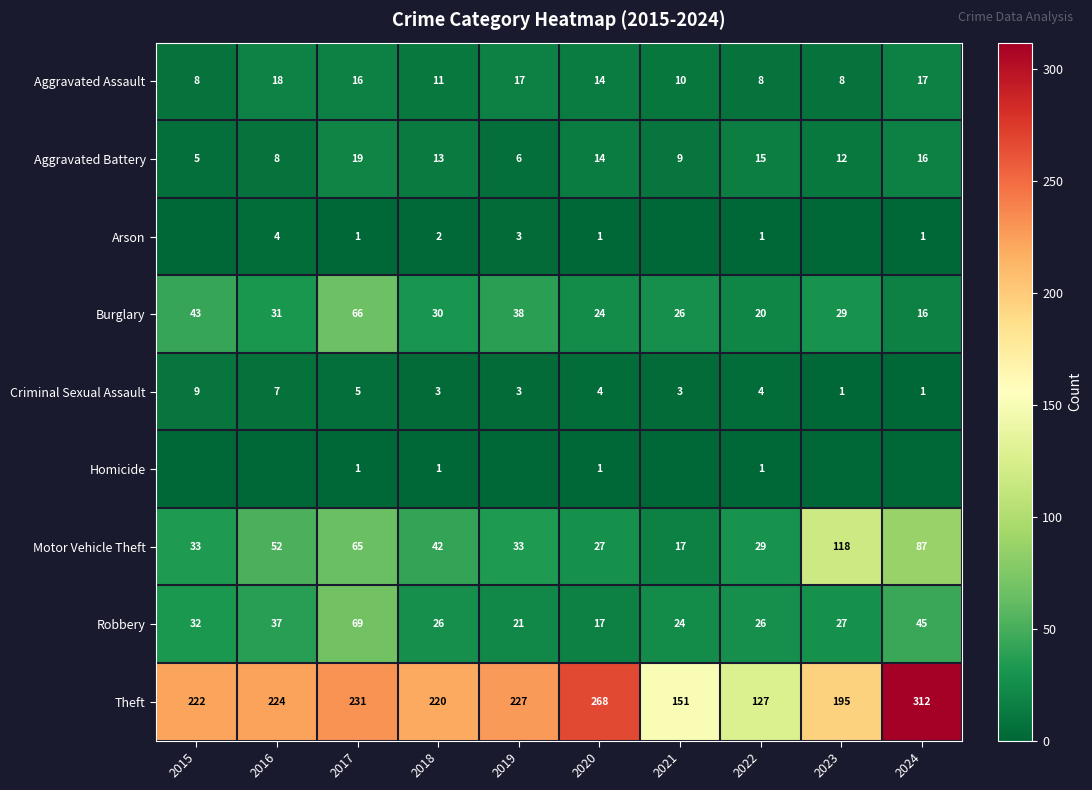

What is the average value of the Aggravated Battery series?

12